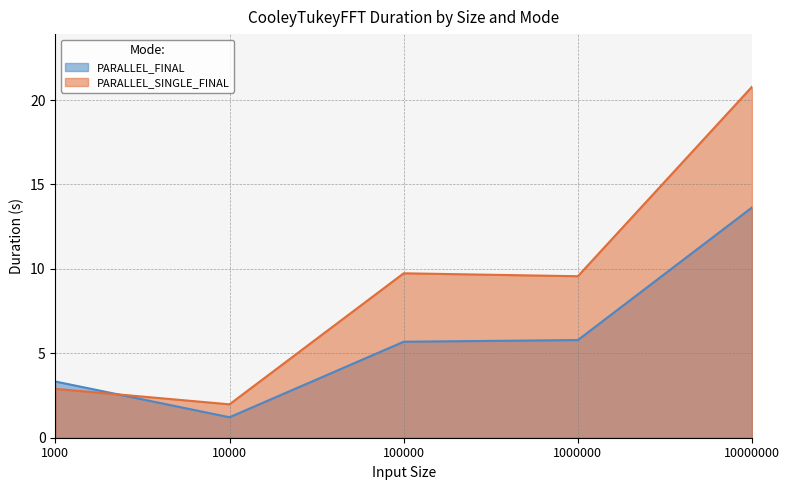

List the series in order of their overall mean, lowest first.

PARALLEL_FINAL, PARALLEL_SINGLE_FINAL